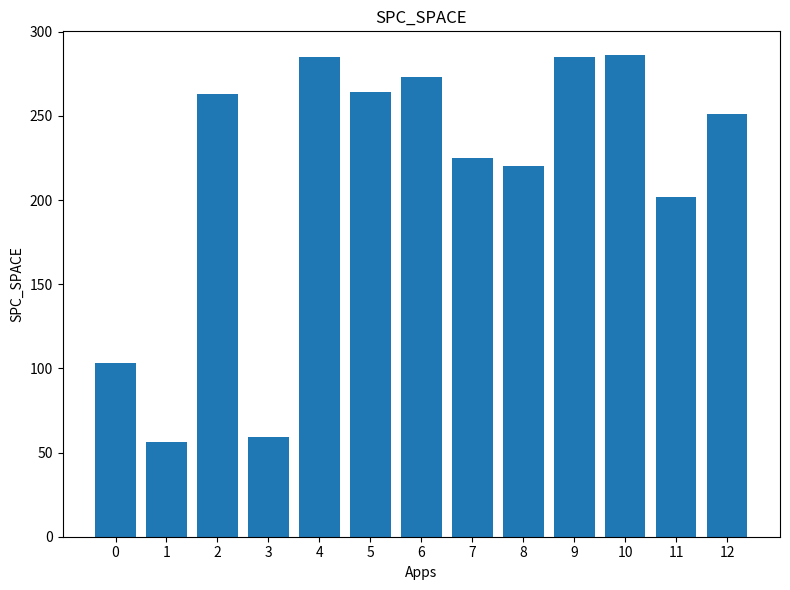

What is the maximum value shown in the chart?

286